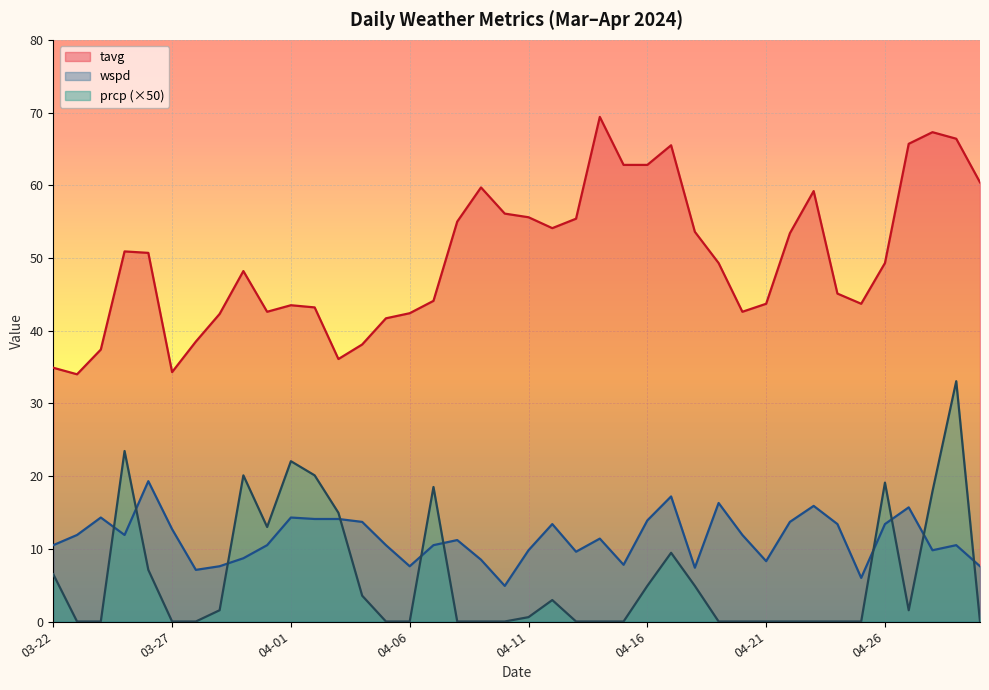

List the series in order of their peak value, lowest first.

wspd, prcp (×50), tavg